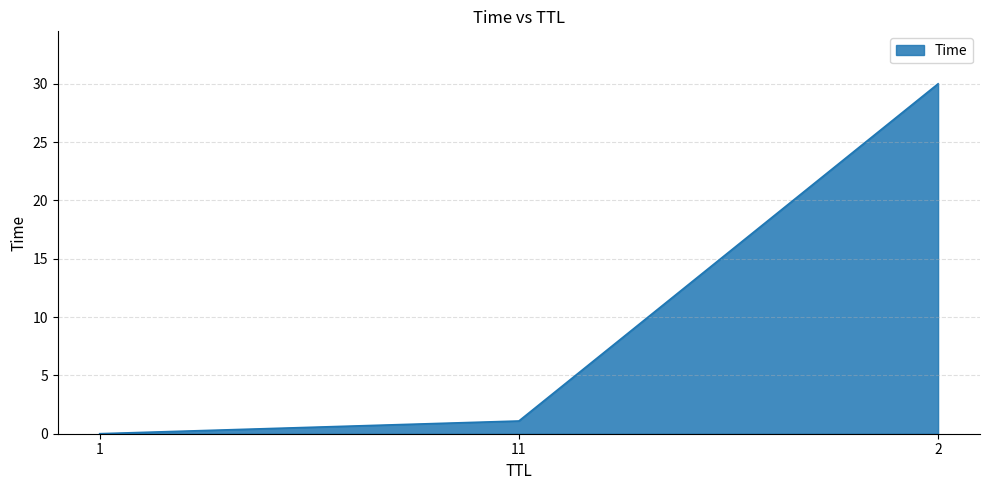

Is it true that the value at 1 is 0.0?

True